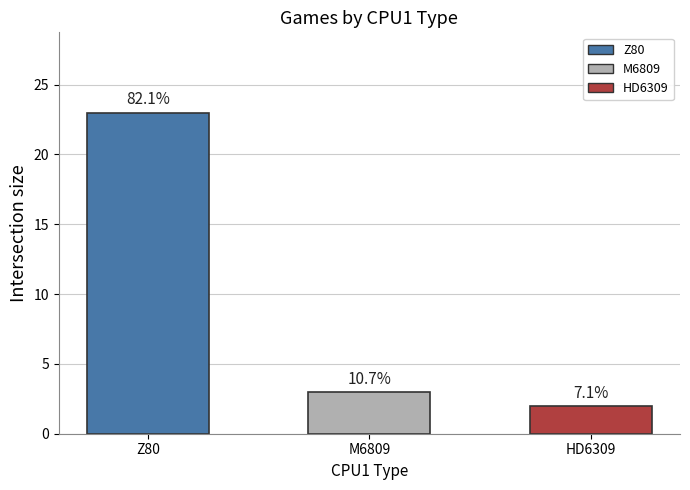

Reading right to left, transcribe all the data shown in this chart.

HD6309=2	M6809=3	Z80=23